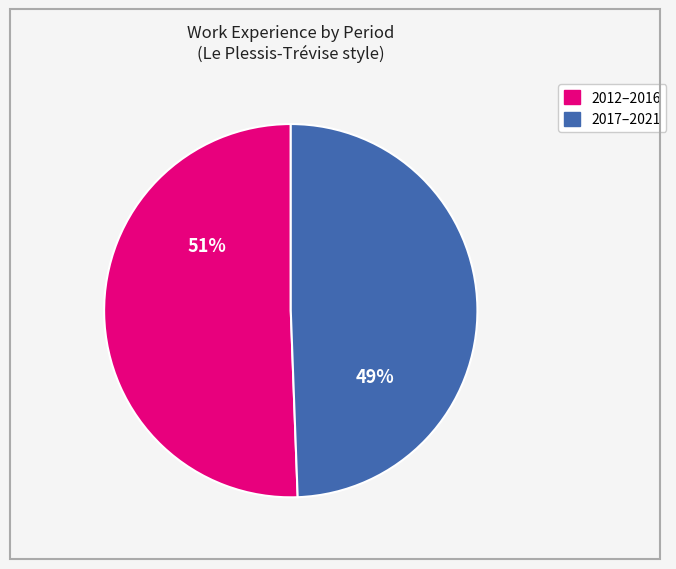

Count the number of slices in the pie.

2